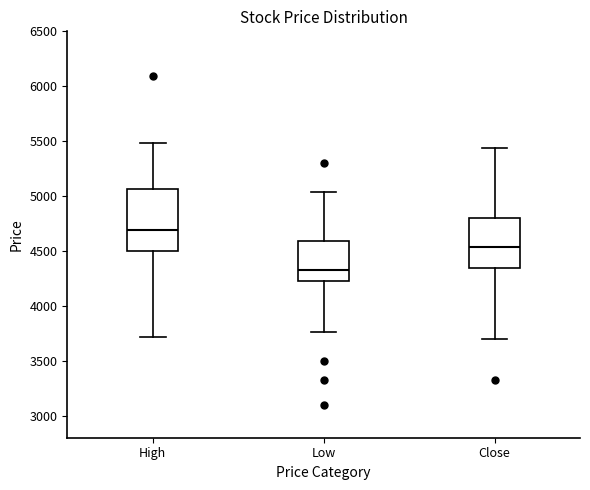

Where does the median line of the box for High sit on the y-axis? The values are not printed on the chart, so give them approximately, as read against the axis.

4700